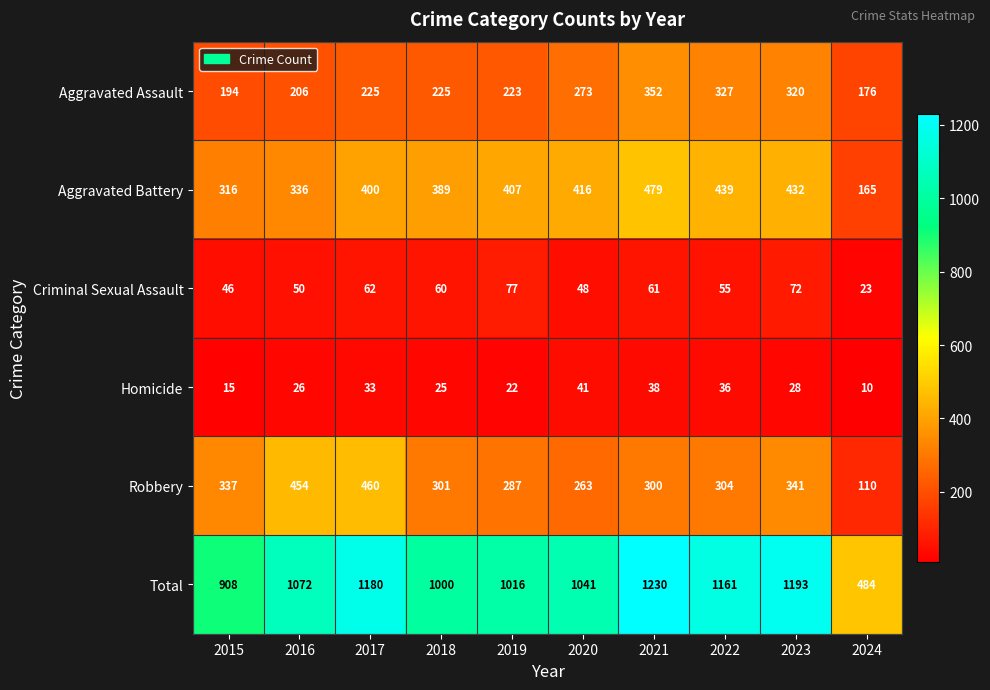

At which label is Aggravated Battery closest to 322?

2015